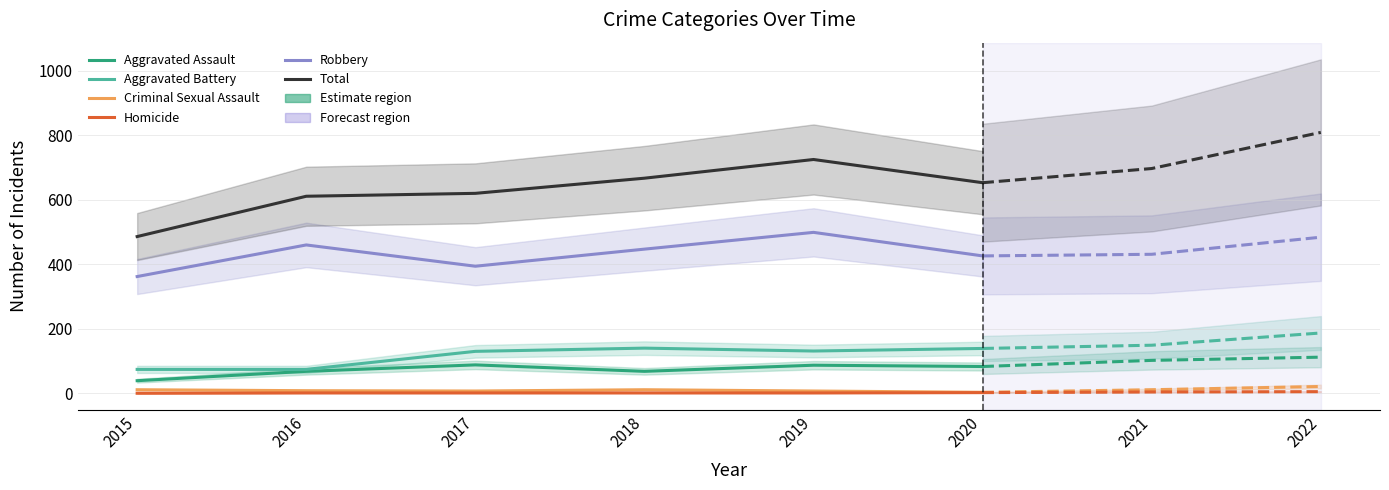

The Criminal Sexual Assault series shows 1 at 2020. True or false?

False